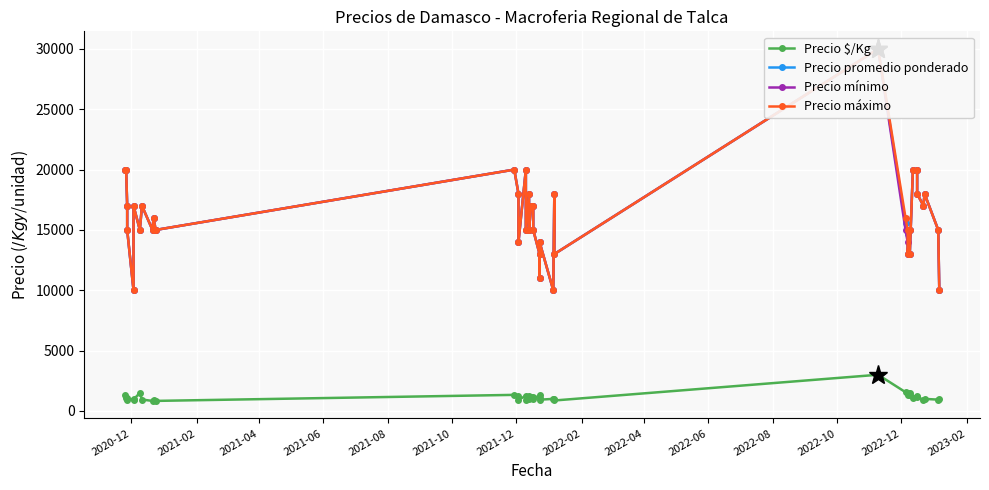

What is the label of the 6th point from the left?

2021-10